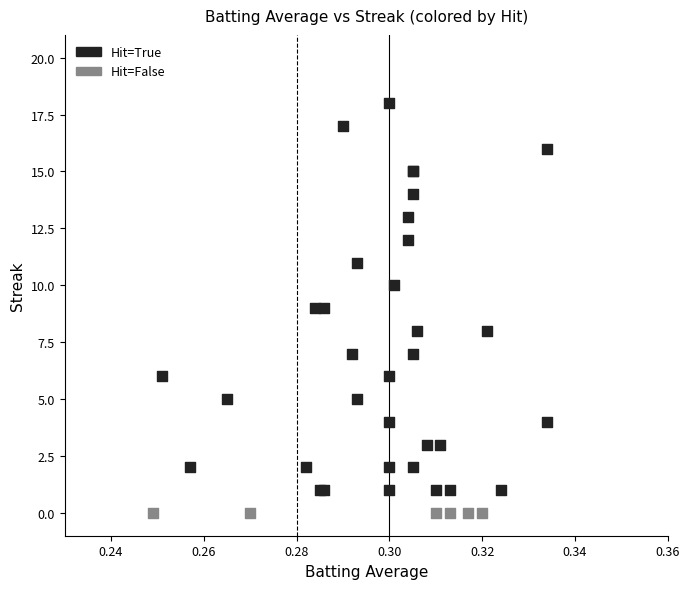

What are all the series names shown in the legend?

Hit=True, Hit=False